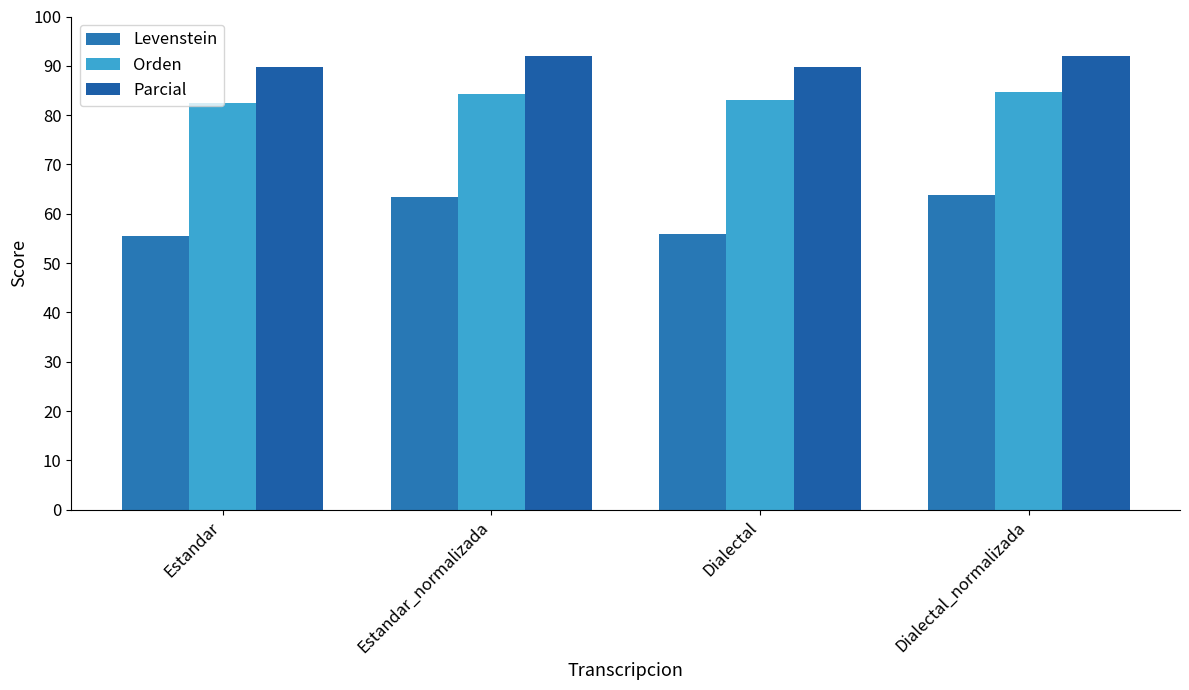

List the labels in order of Orden value, smallest first.

Estandar, Dialectal, Estandar_normalizada, Dialectal_normalizada